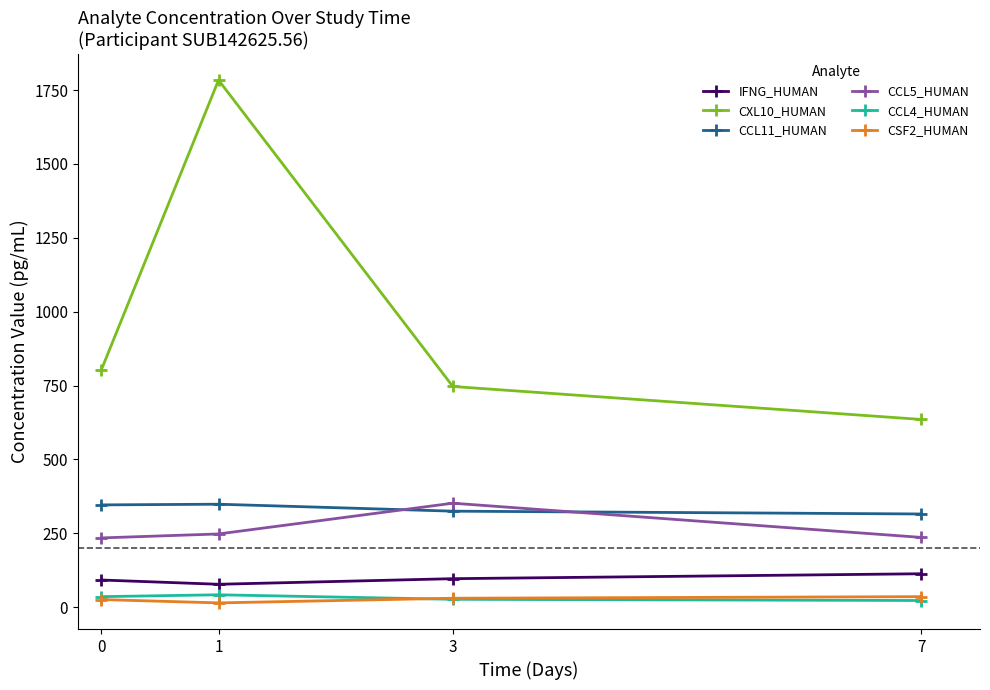

True or false: CSF2_HUMAN and CXL10_HUMAN cross at least once.

False